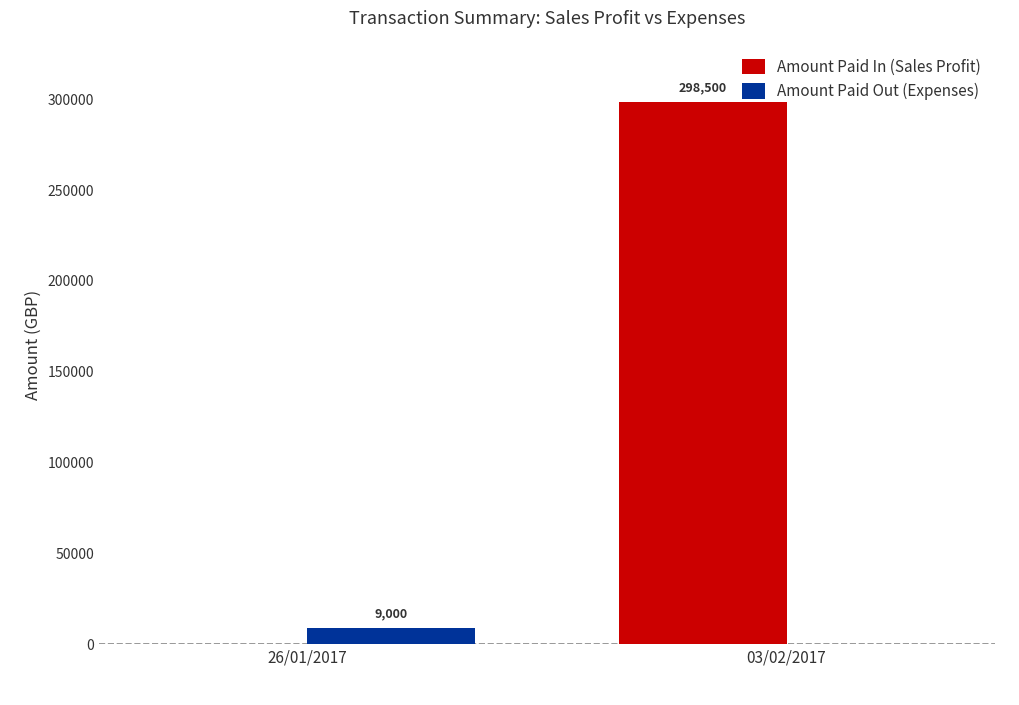

The Amount Paid Out (Expenses) series shows 0 at 03/02/2017. True or false?

True